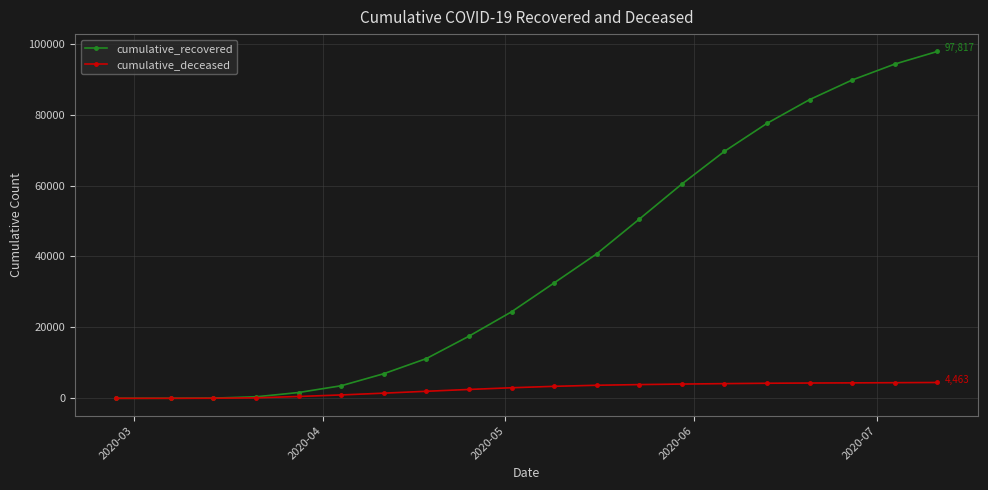

What are all the series names shown in the legend?

cumulative_recovered, cumulative_deceased